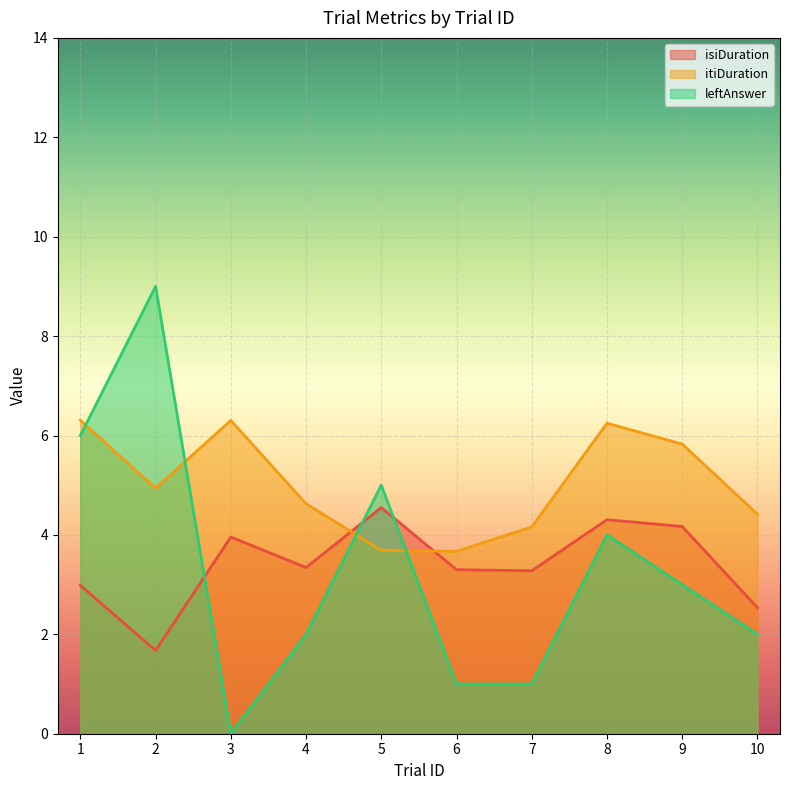

True or false: leftAnswer has a value of 0.2 at 7.

False